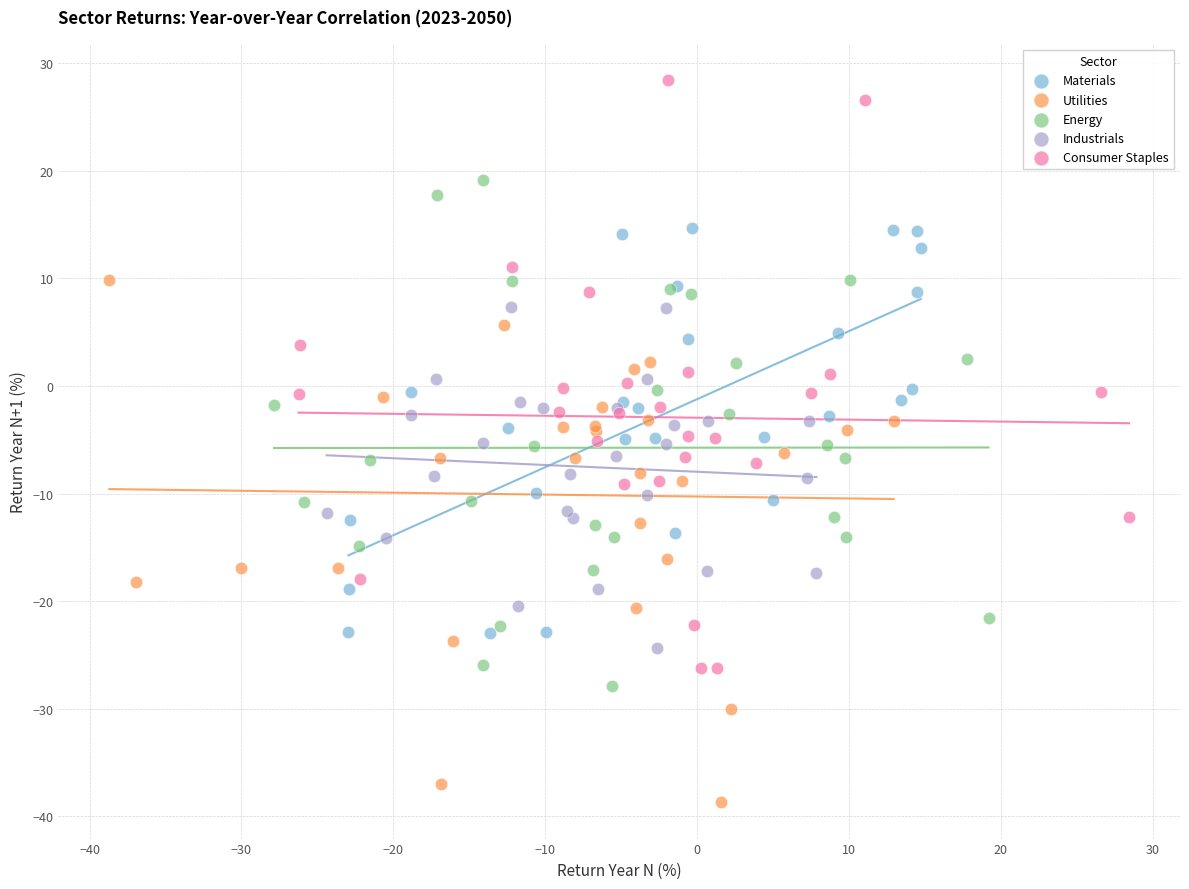

Which series reaches the maximum Y coordinate?

Consumer Staples